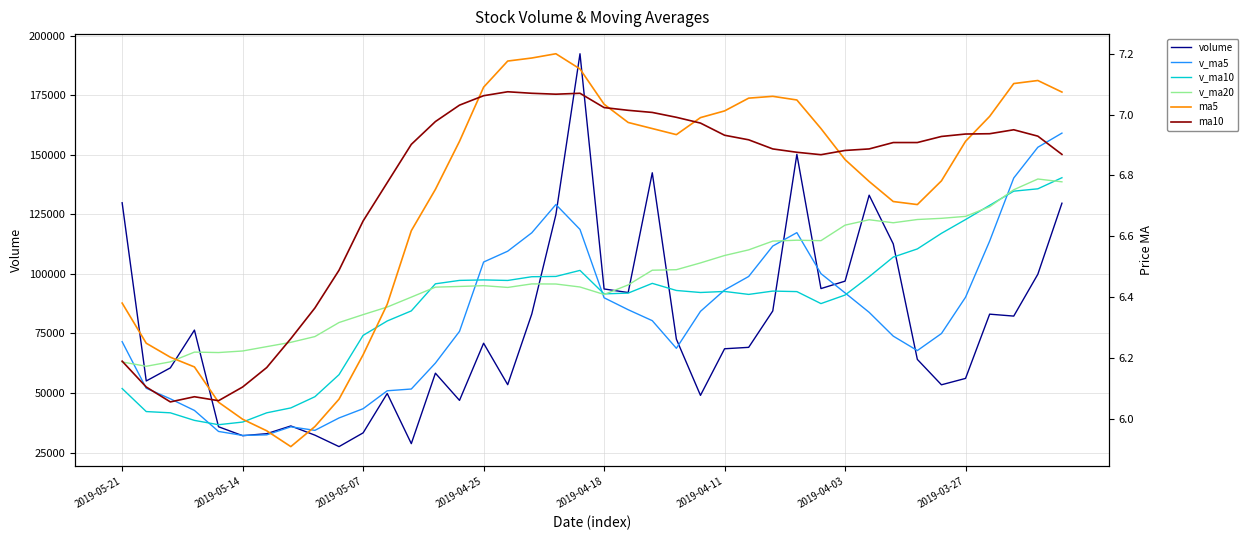

How many values in the ma5 series are below 6?

4